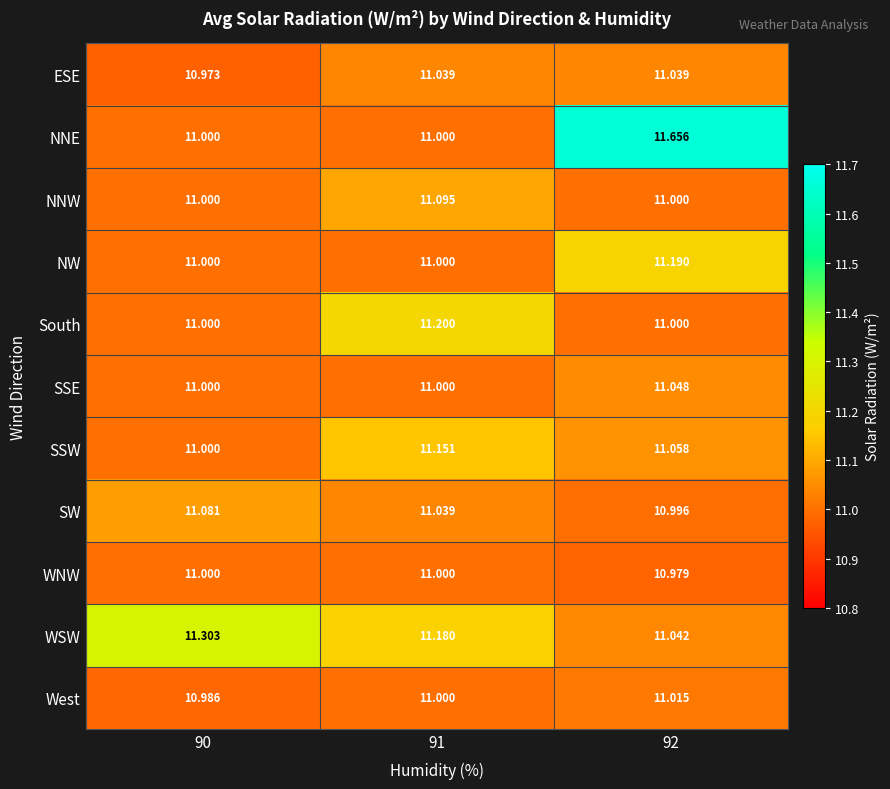

Which series changed the most between 90 and 92?

NNE